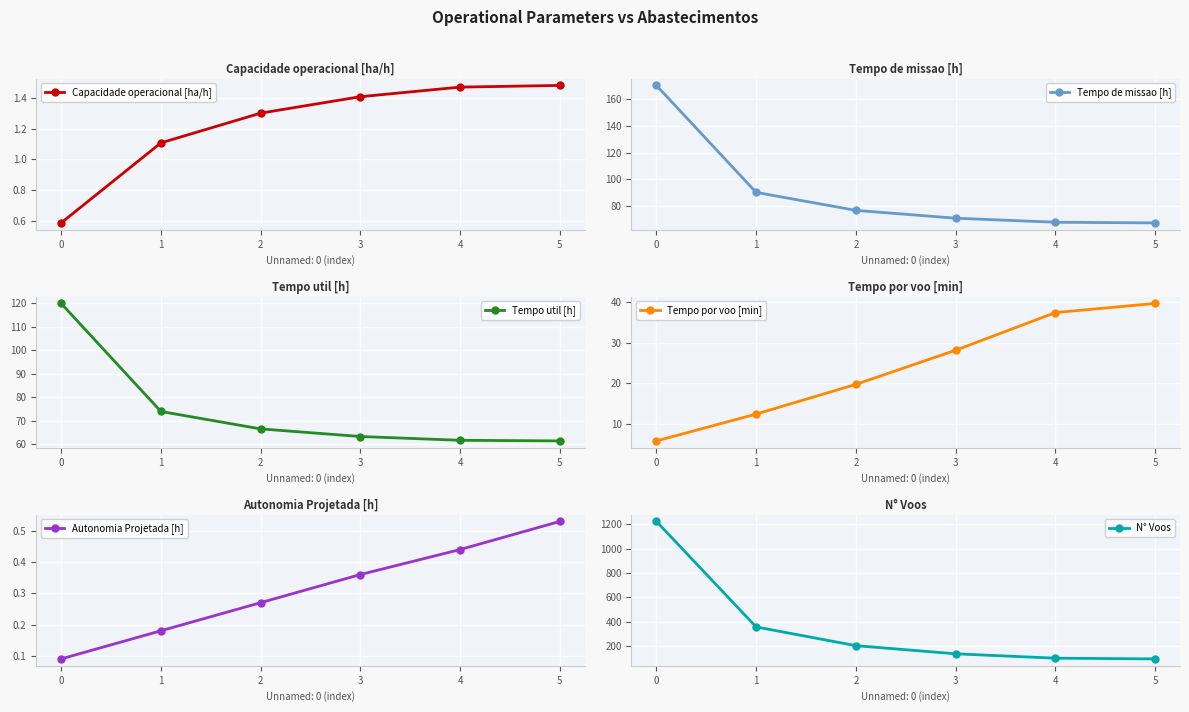

Which series has the largest range (max minus min)?

N° Voos